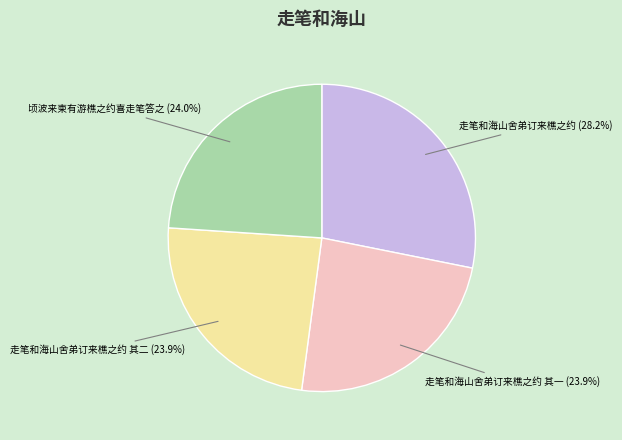

Which slice is the largest?

走笔和海山舍弟订来樵之约